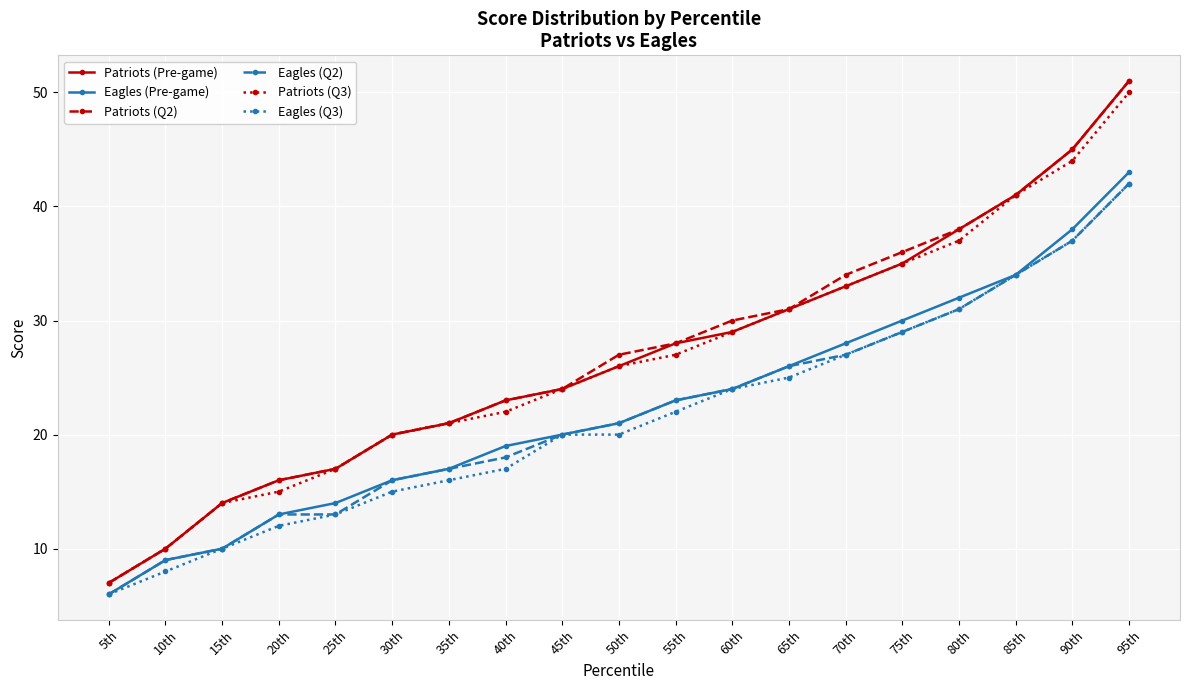

What is the average value of the Eagles (Pre-game) series?

22